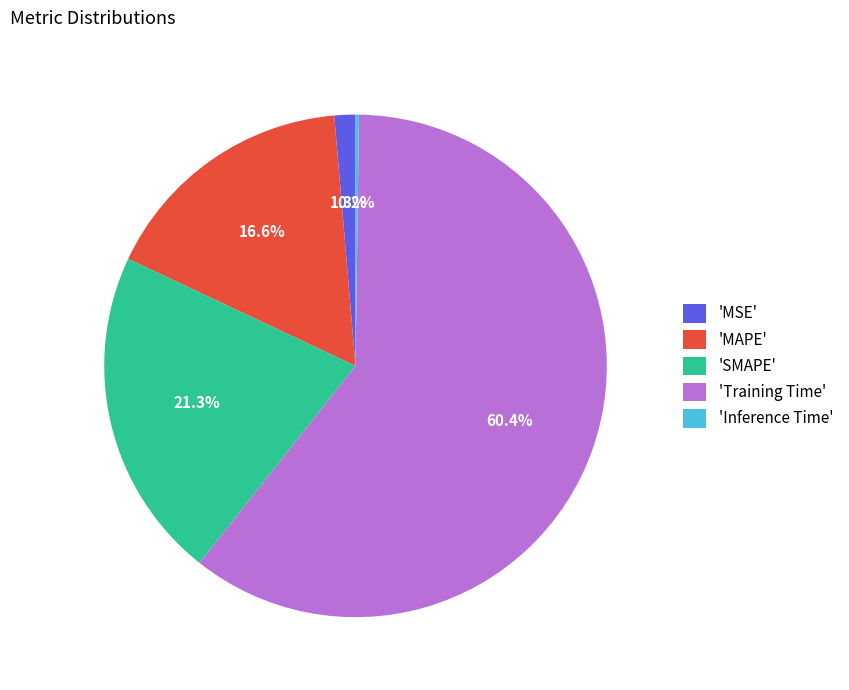

What is the largest slice in the pie chart?

'Training Time'